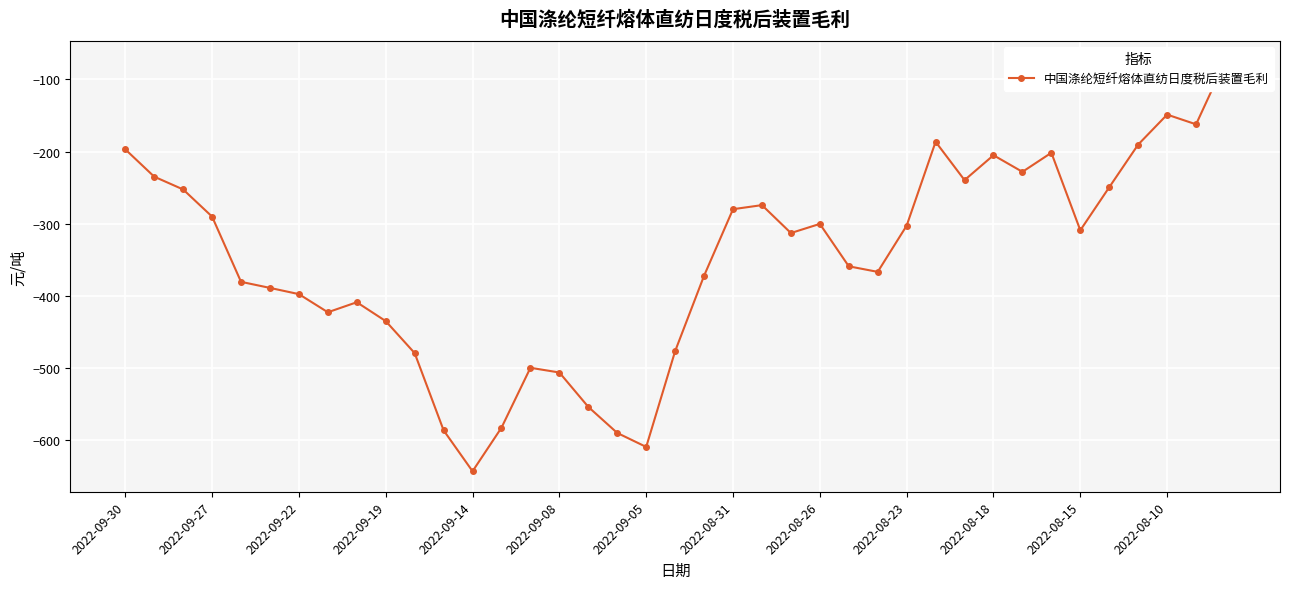

How many distinct data groups are displayed?

1